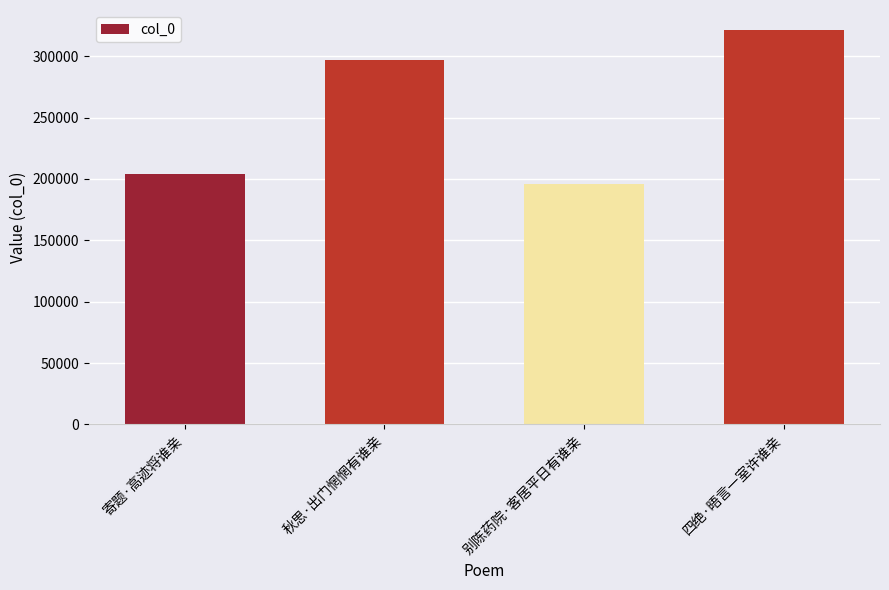

What is the greatest value displayed?

321585